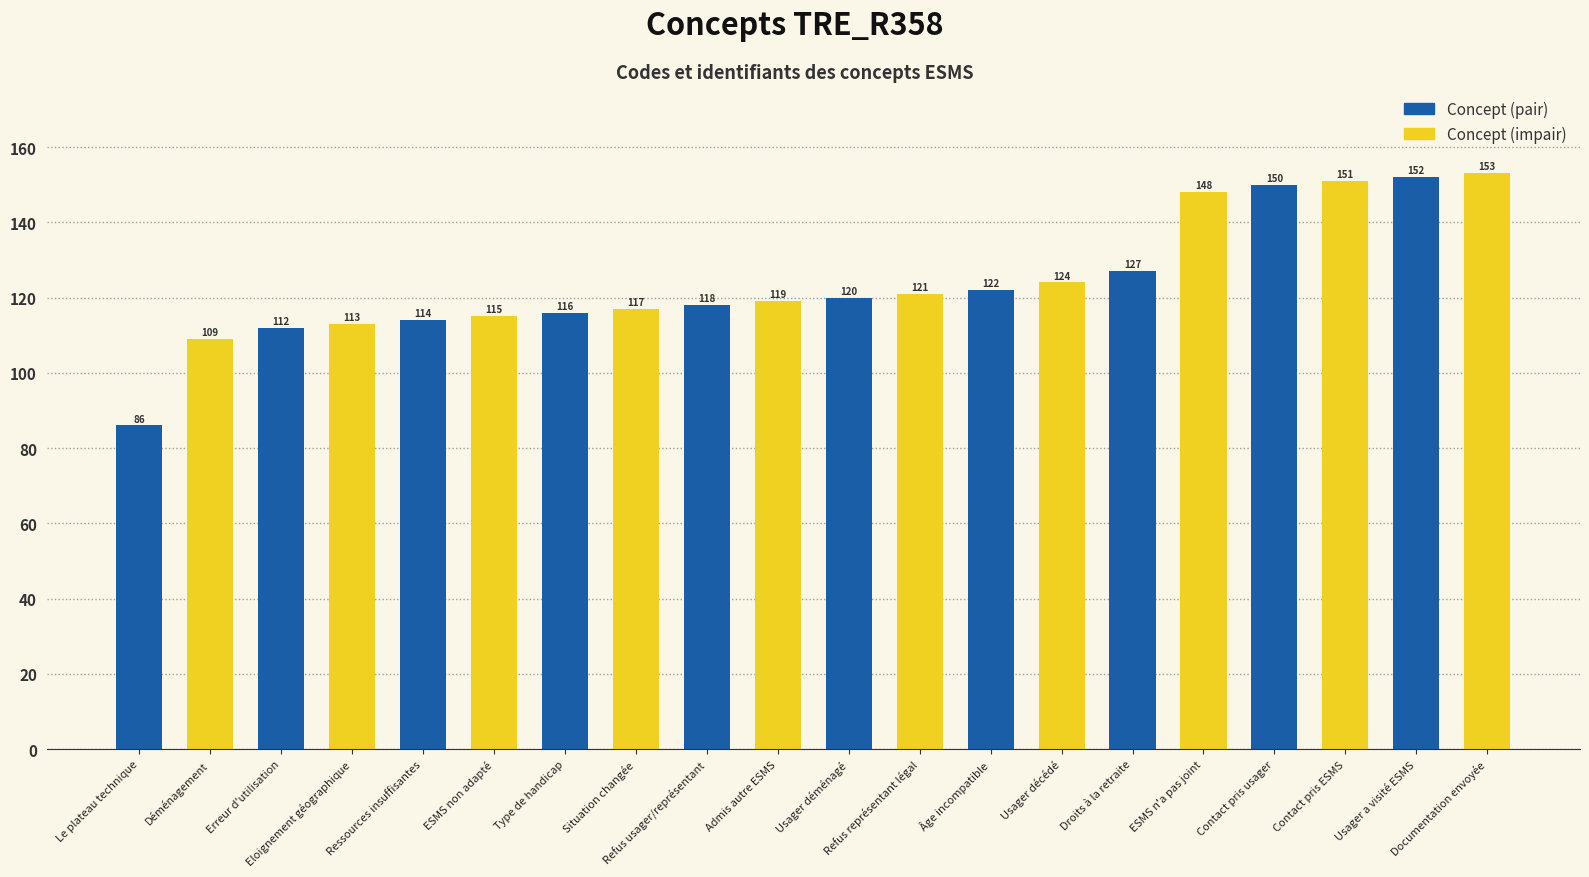

What position from the left is Refus représentant légal?

12